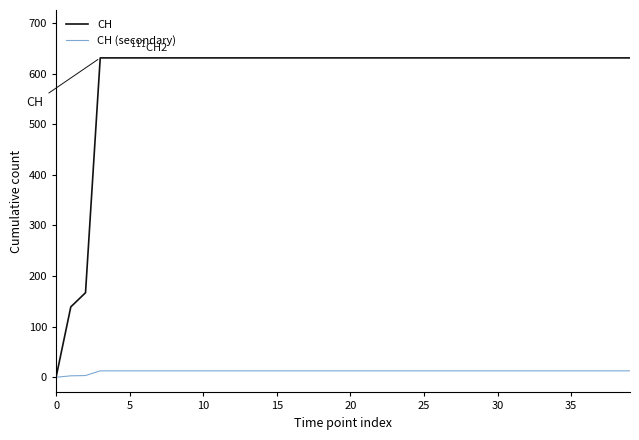

How many lines are shown in the chart?

2